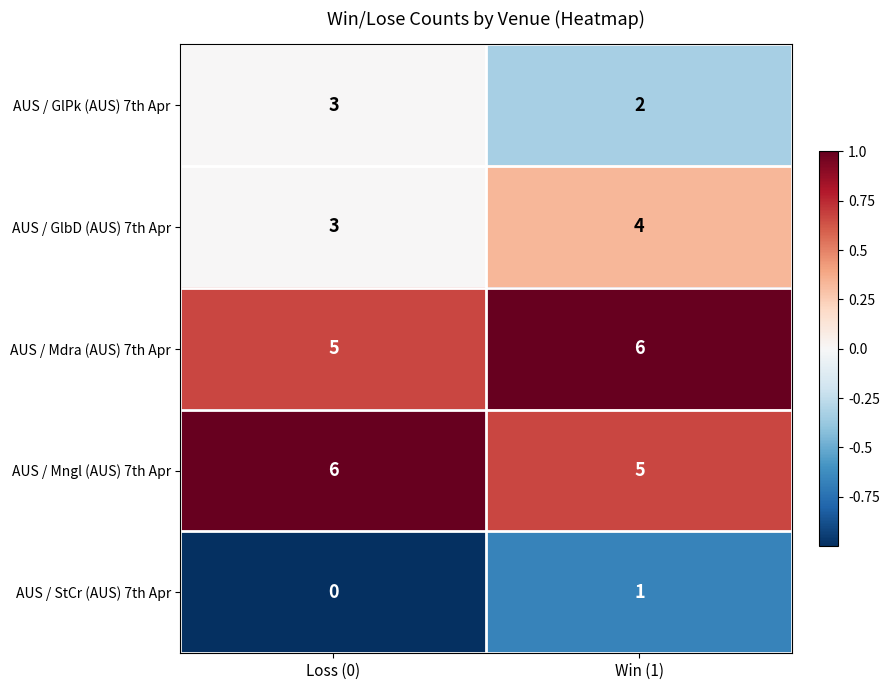

What is the sum of the AUS / Mngl (AUS) 7th Apr values at Win (1) and Loss (0)?

11